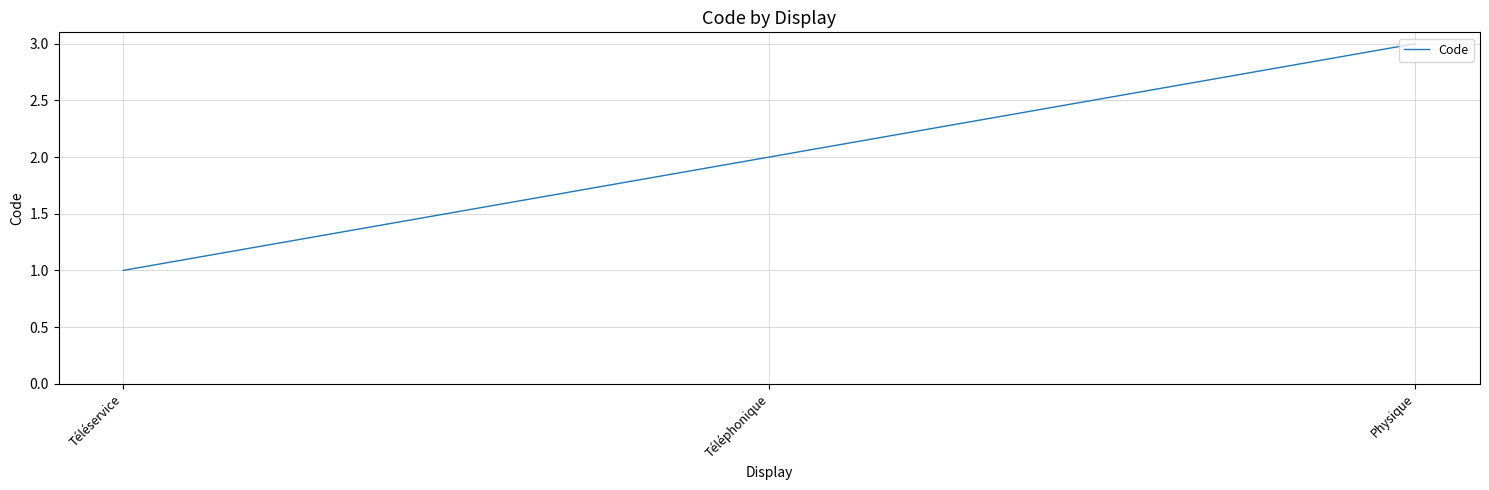

Which label corresponds to the smallest value in the chart?

Téléservice